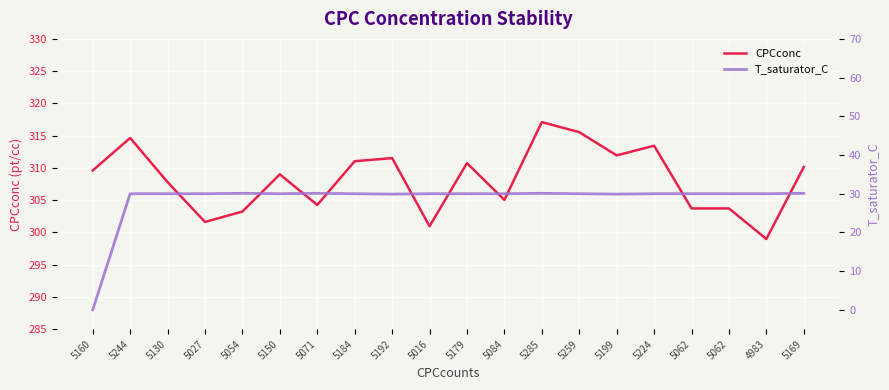

What is the total value across all series at 4983?

329.0